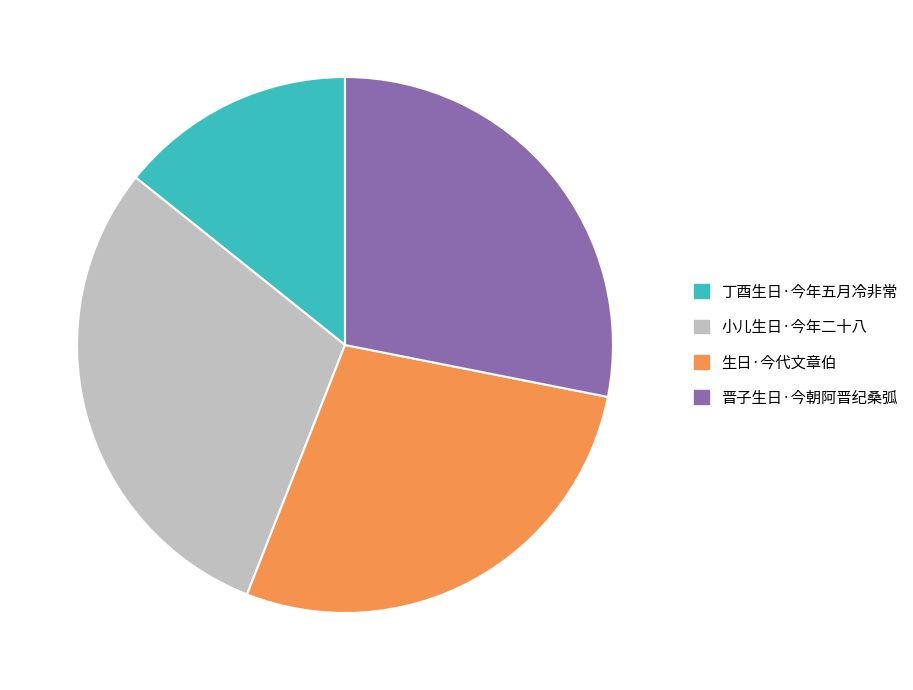

Approximately how many times larger is the value at 小儿生日·今年二十八 compared to 生日·今代文章伯?

1.1